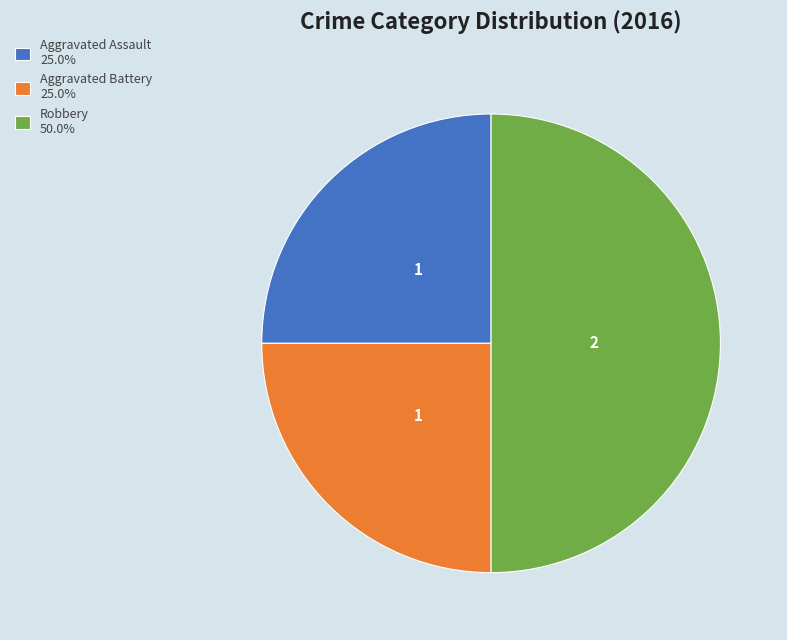

Does Aggravated Battery 25.0% account for over 50% of the chart?

No